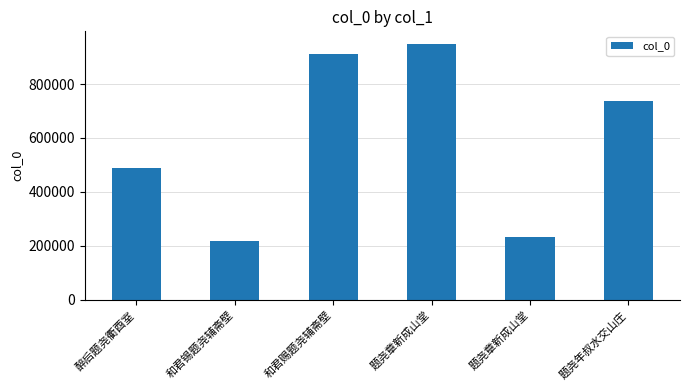

Reading right to left, what are all the values shown in this chart?

737830	232752	947976	910905	216782	488459